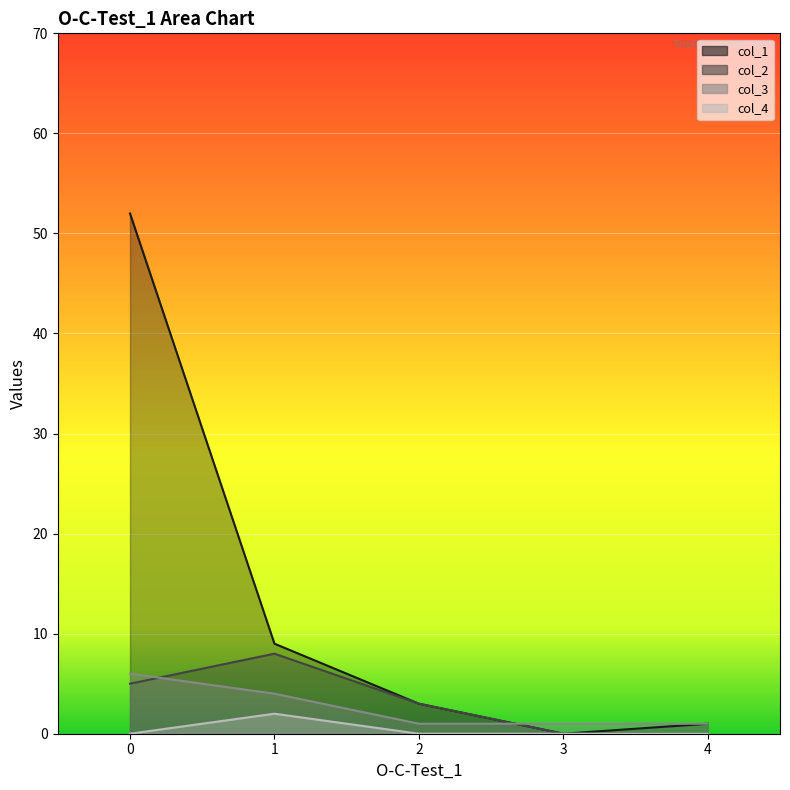

Which category has the highest value in the col_4 series?

1